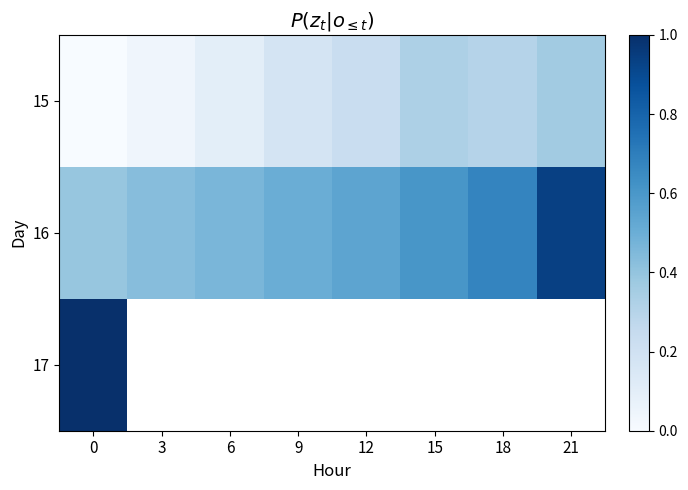

Count the number of data series in this chart.

3